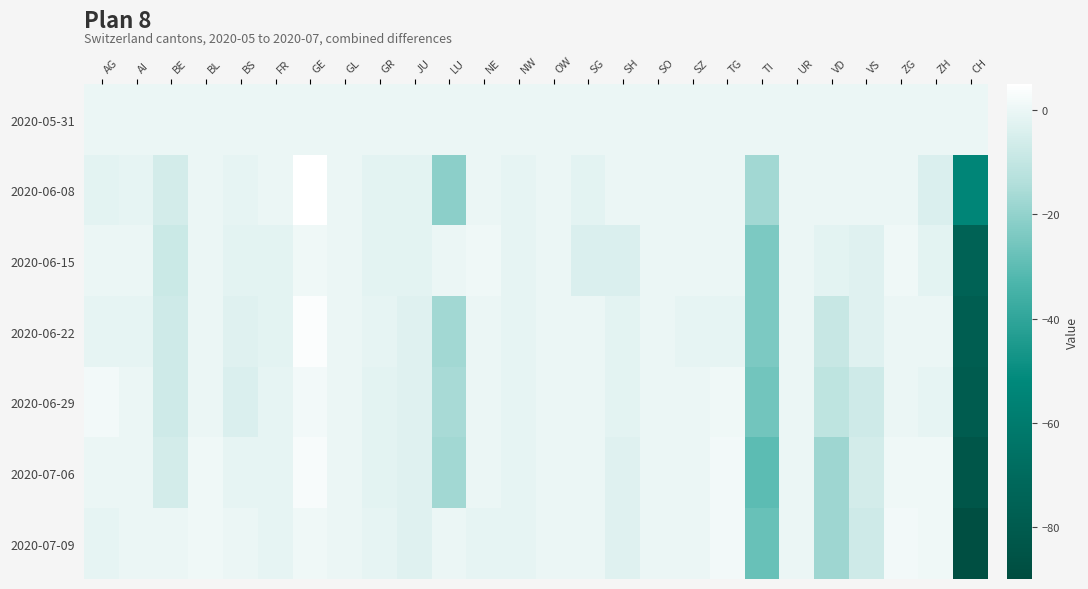

Between VS and ZH, which is larger?

VS